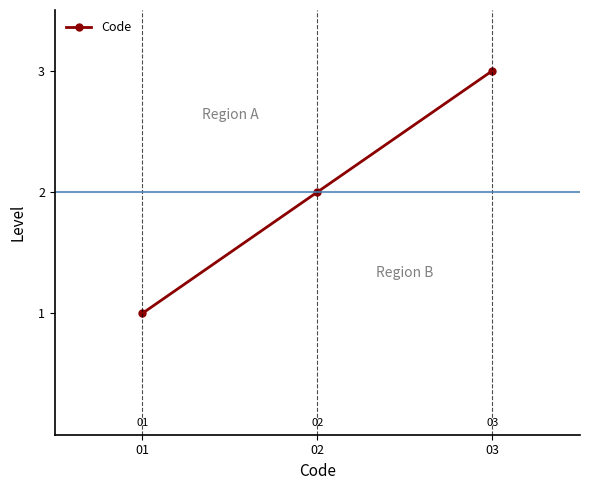

List the labels in order of value, smallest first.

01, 02, 03